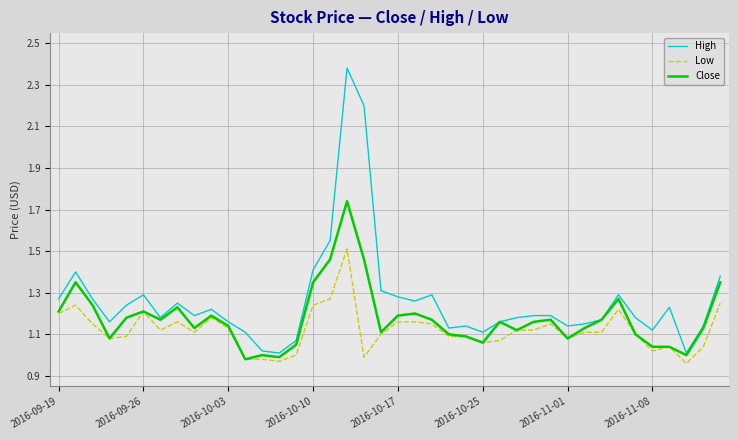

List the series in order of their peak value, highest first.

High, Close, Low